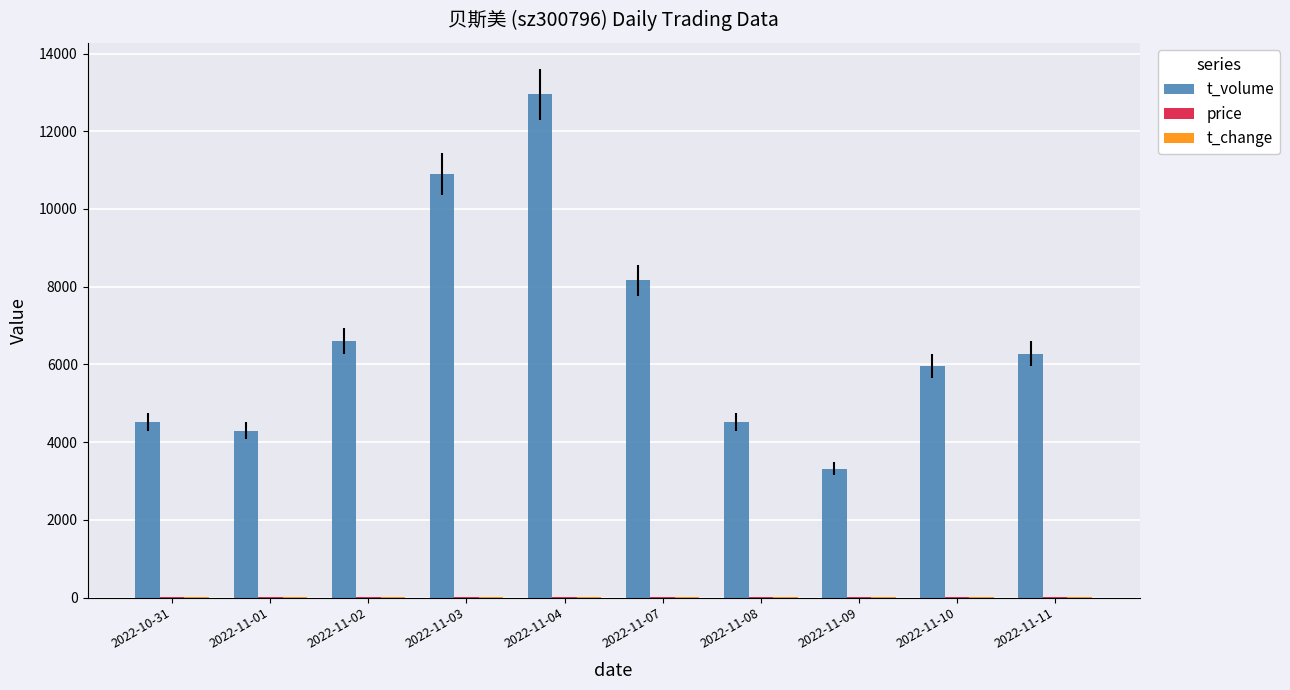

Between 2022-10-31 and 2022-11-02, which series saw the biggest shift?

t_volume